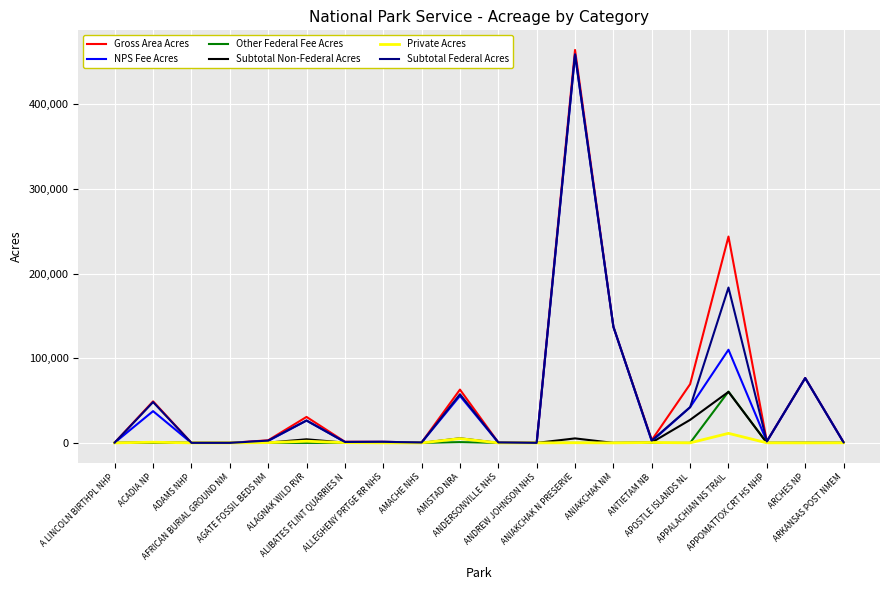

At which label does Subtotal Federal Acres first exceed 2730?

ACADIA NP